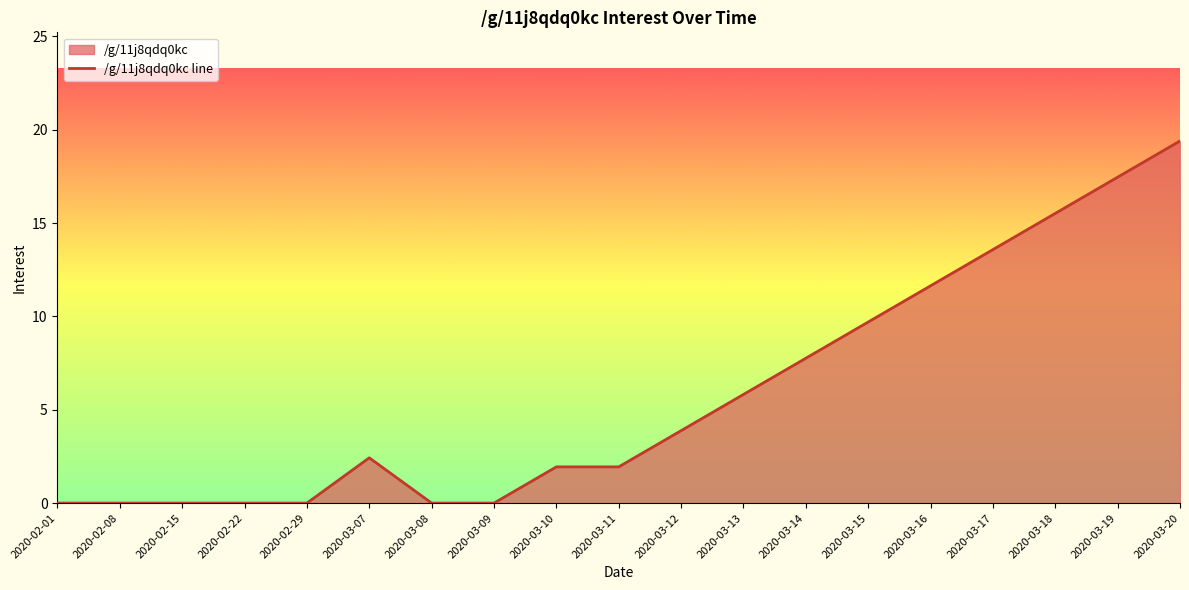

Which label corresponds to the smallest value in the chart?

2020-02-01